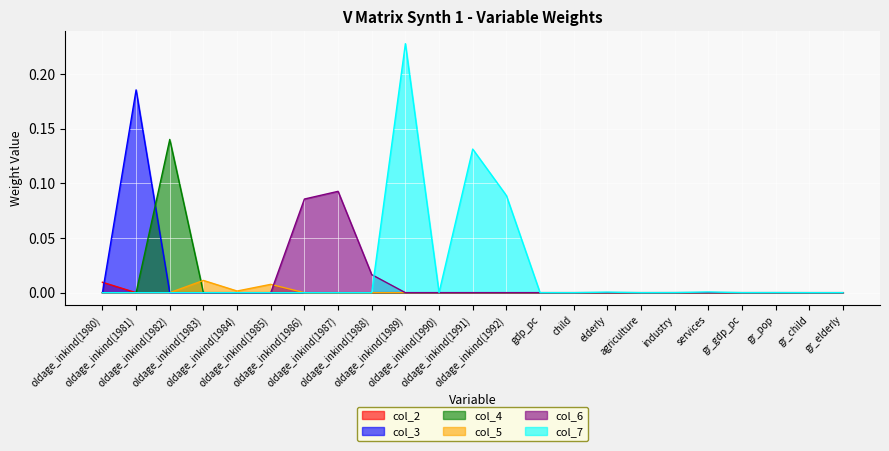

How many interior local peaks does the col_6 series have?

1